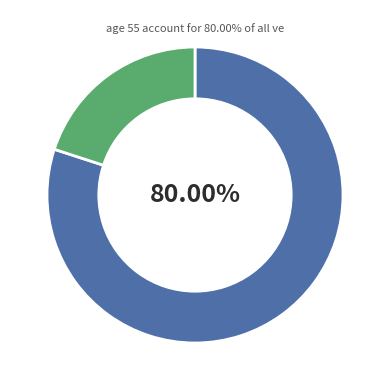

Is there a majority slice in this chart?

Yes